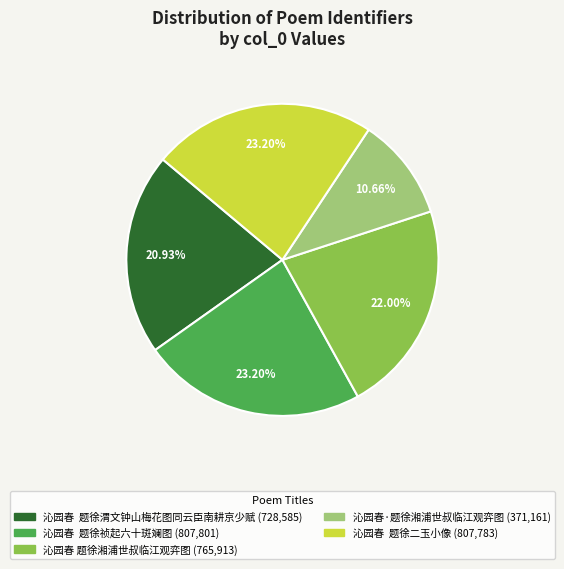

To the nearest percent, what is the difference between the largest and smallest slice percentages?

13%